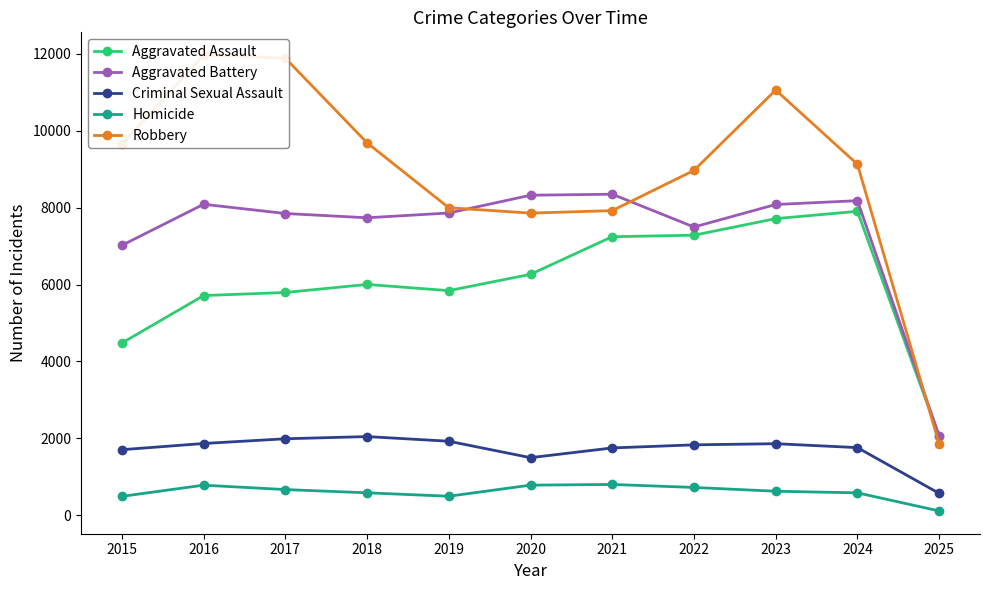

True or false: Aggravated Assault and Aggravated Battery intersect in this chart.

False